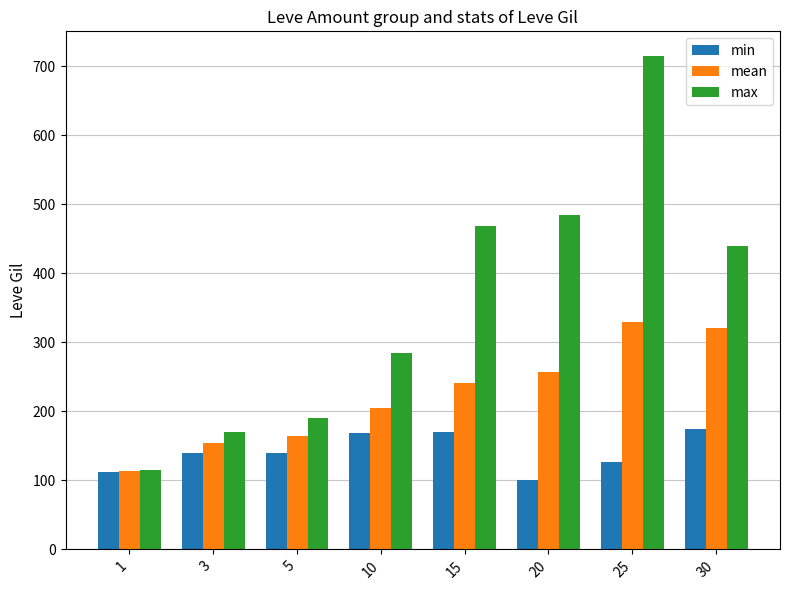

How many values in the min series are below 139?

3